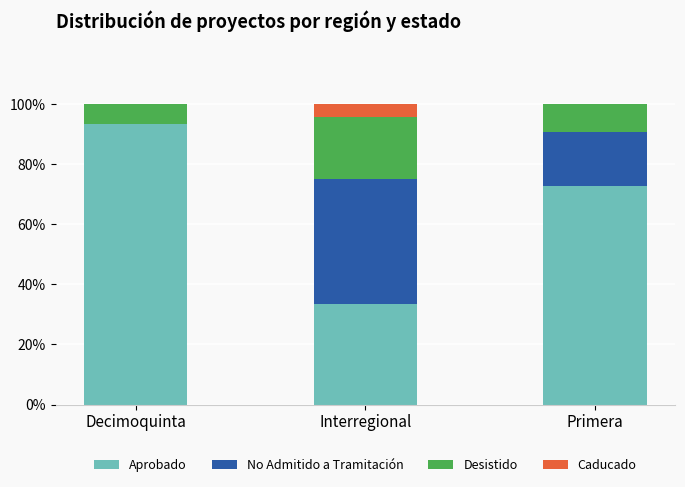

Reading left to right, transcribe the values for Aprobado.

Decimoquinta=93.3	Interregional=33.3	Primera=72.7